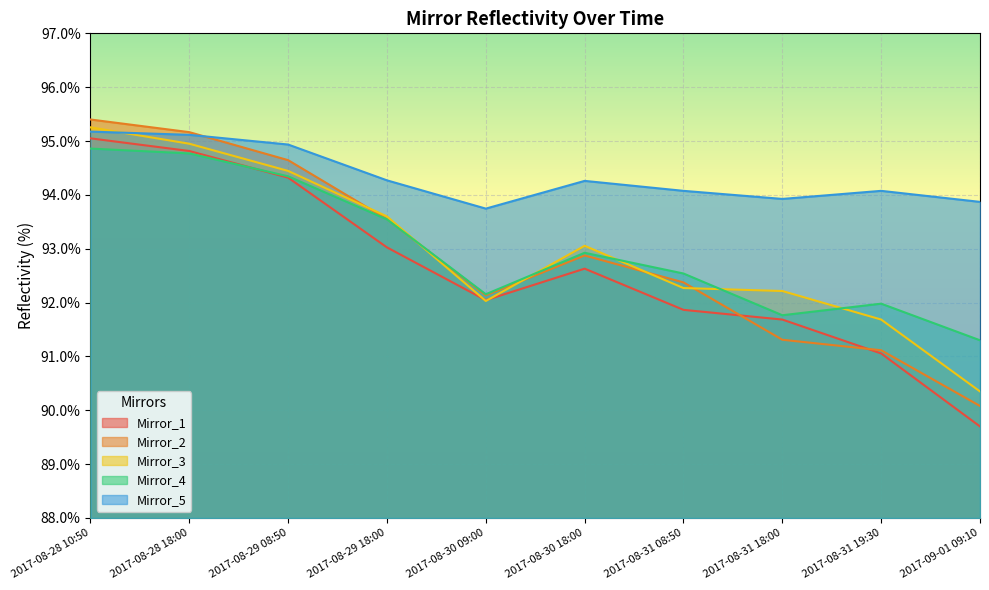

Which series has the widest spread of values?

Mirror_1